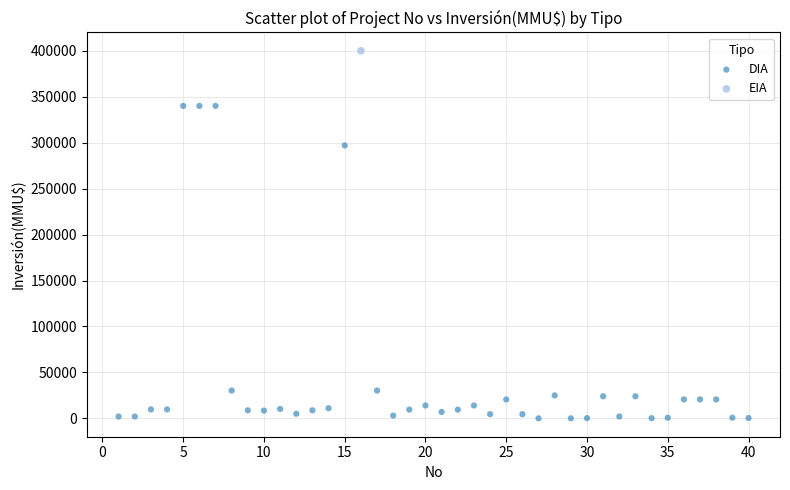

What are all the series names shown in the legend?

DIA, EIA